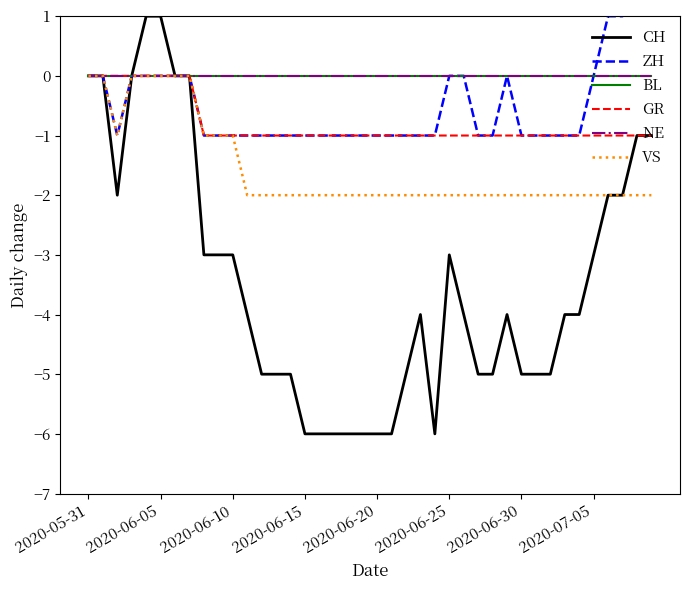

What is the spread (max minus min) of values at 24?

6